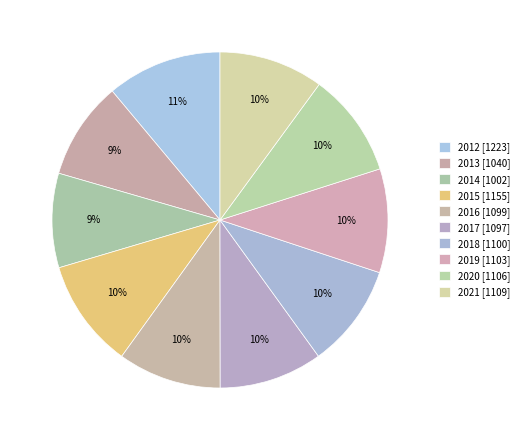

How many slices are in this pie chart?

10